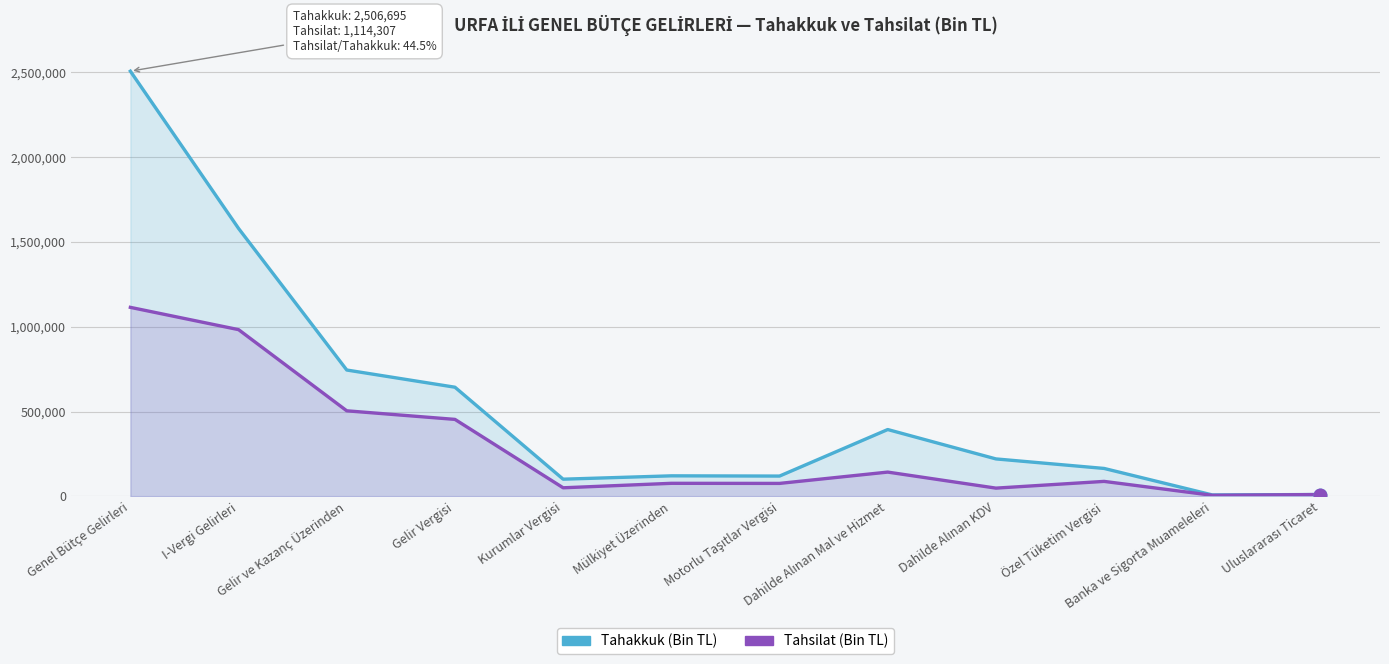

Does the chart display data point markers on the line(s)?

No